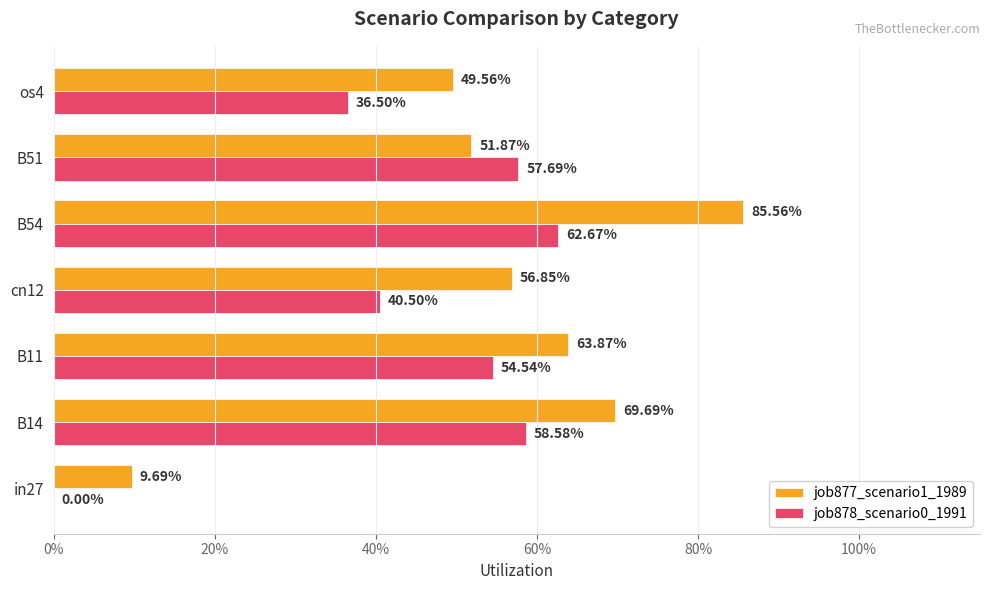

What are all the series names shown in the legend?

job877_scenario1_1989, job878_scenario0_1991